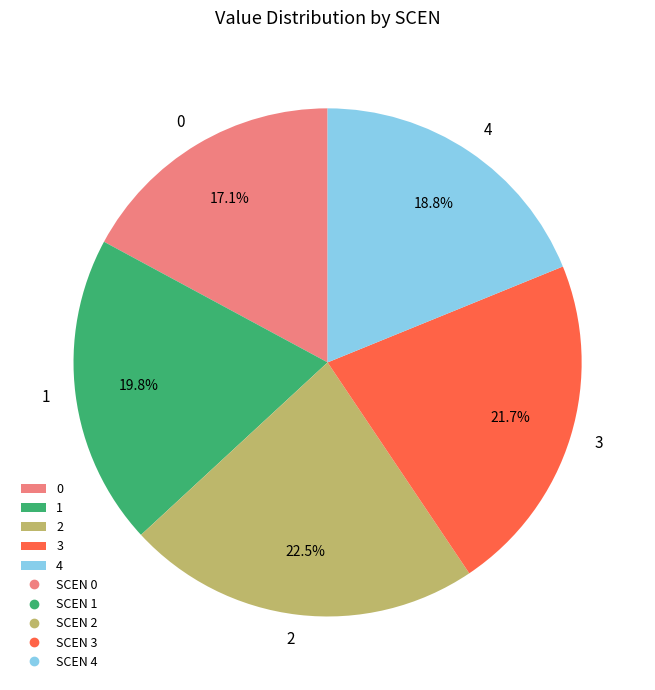

Which has a higher value, 2 or 1?

2